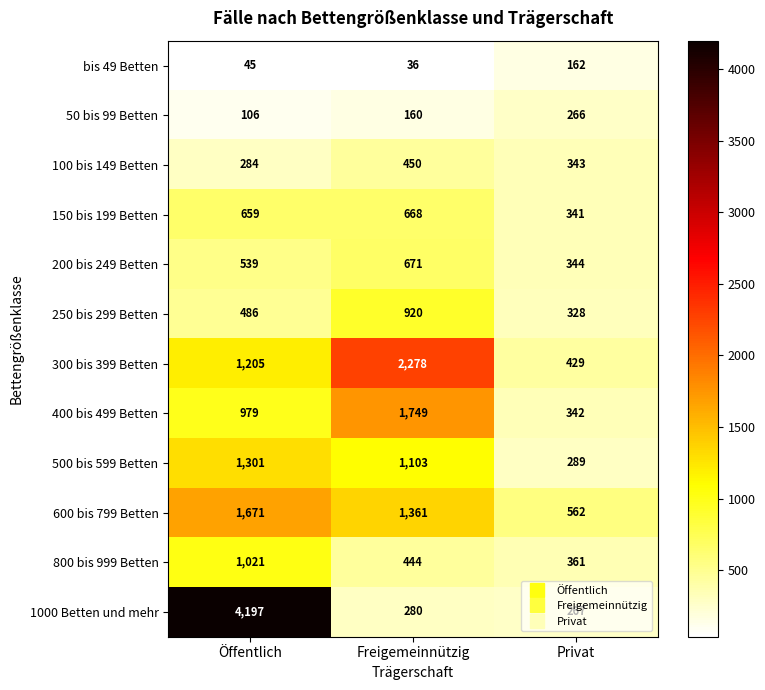

What is the maximum value for 600 bis 799 Betten?

1671